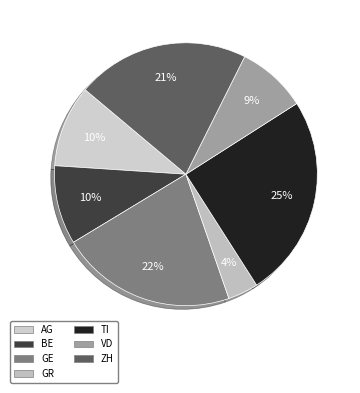

The GE slice represents 32% of the pie. True or false?

False